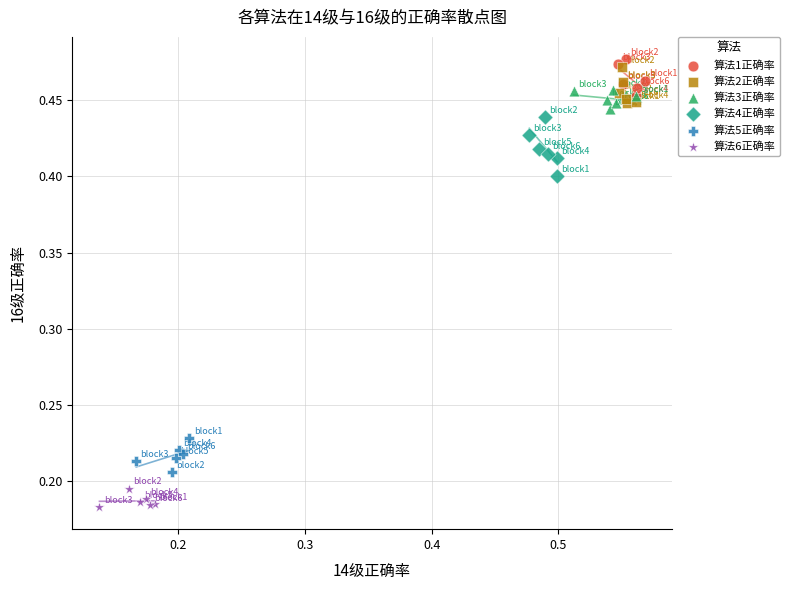

Which series contains the lowest Y value?

算法6正确率